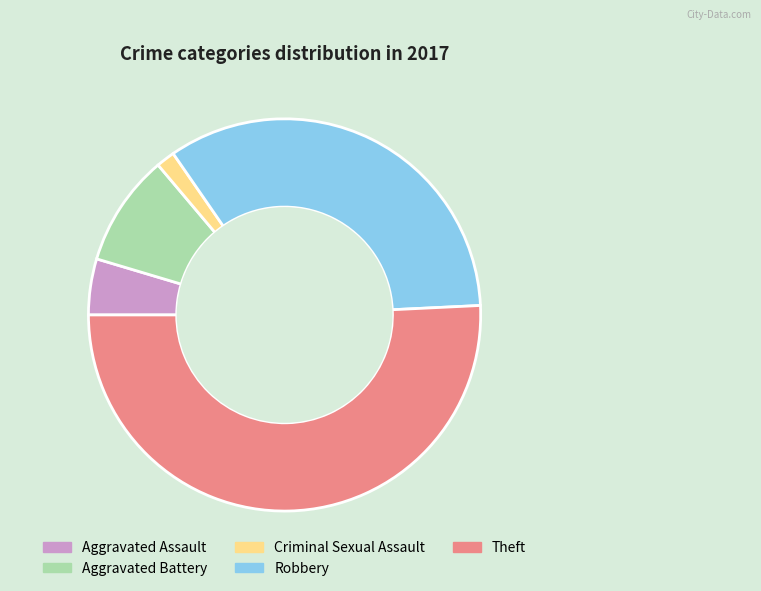

Approximately how many times larger is the value at Theft compared to Criminal Sexual Assault?

33.0